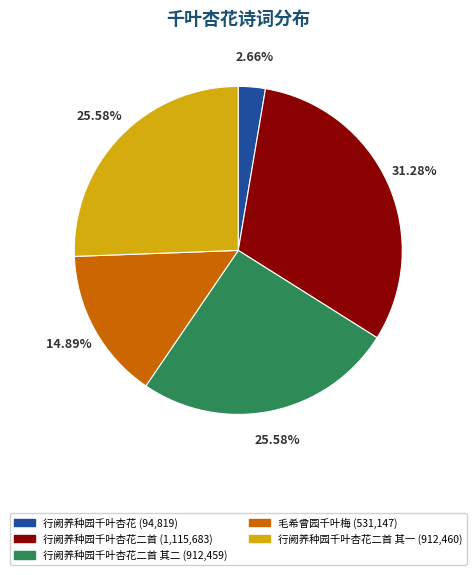

Does any single category account for the majority?

No